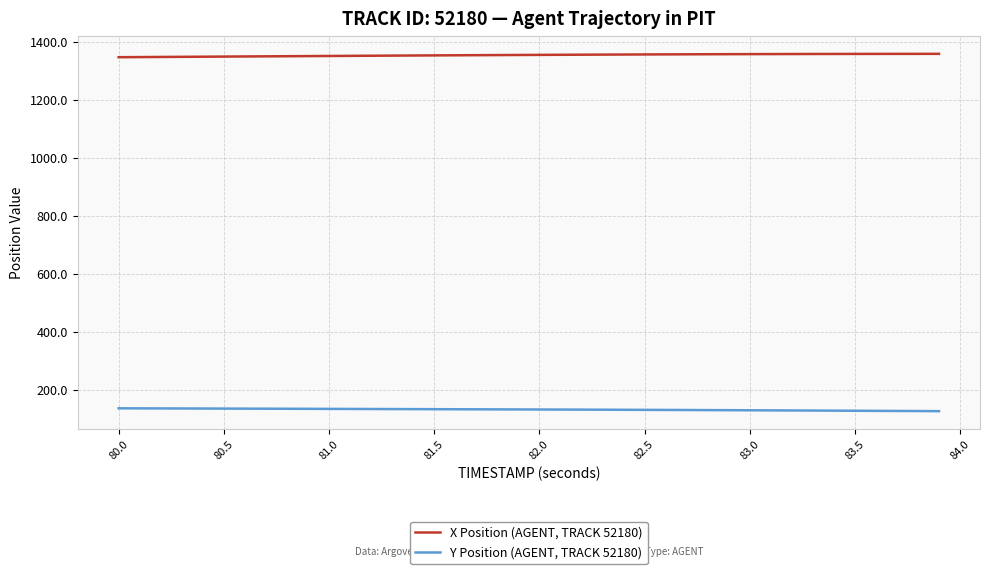

What is the maximum value shown in the chart?

1358.0